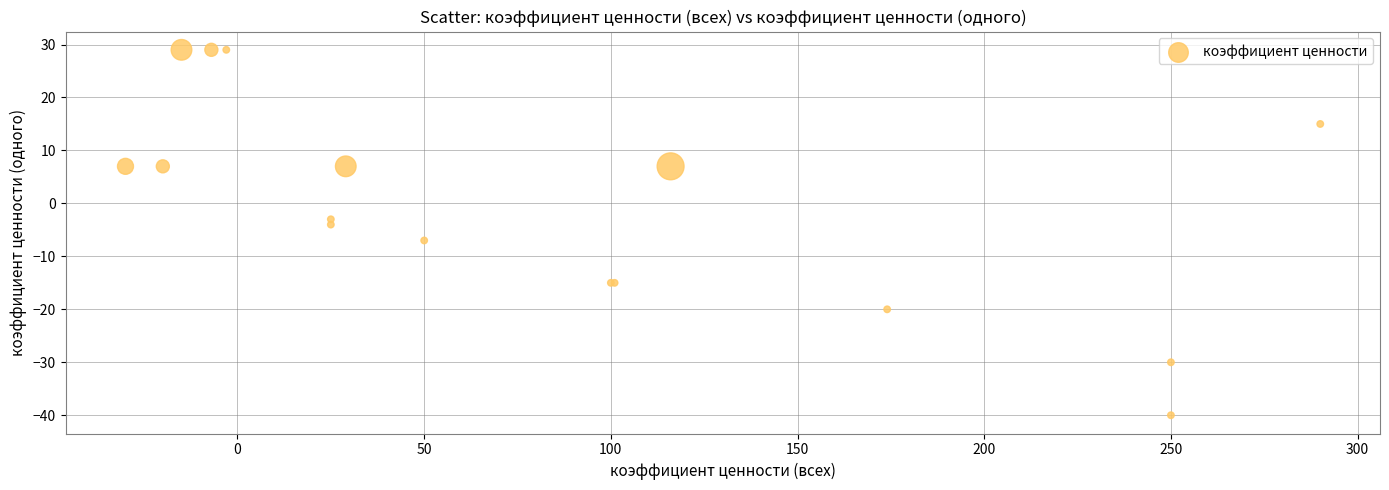

What Y value in the scatter plot is closest to -5?

-4